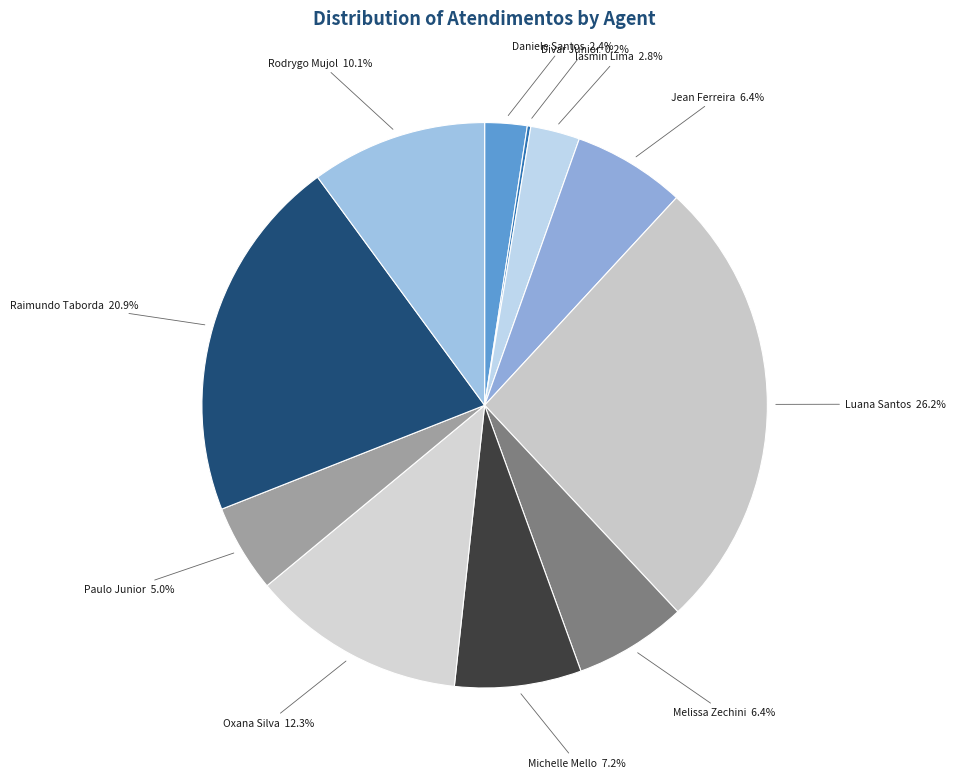

Is there a majority slice in this chart?

No